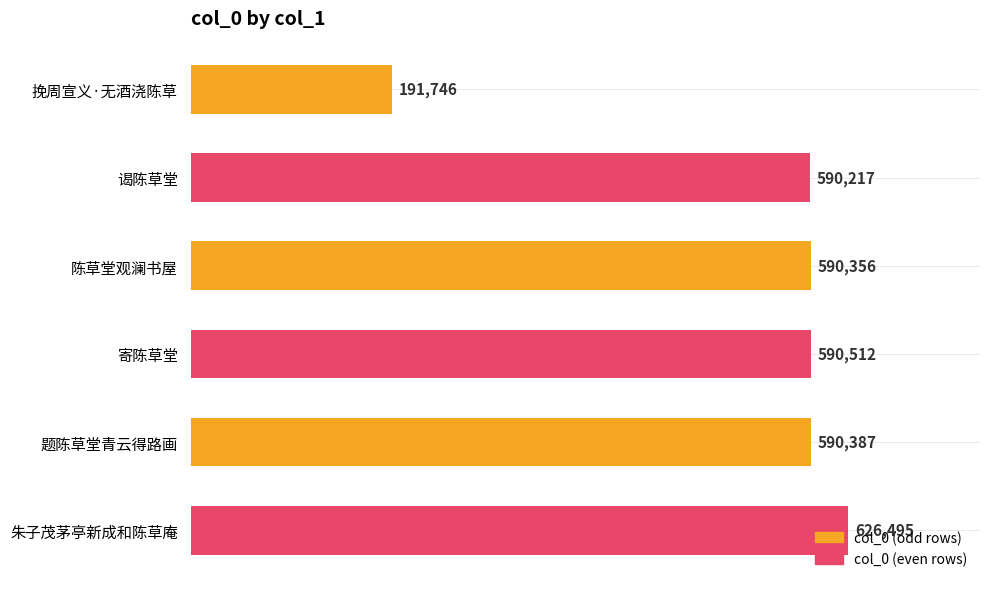

What is the greatest value displayed?

626495